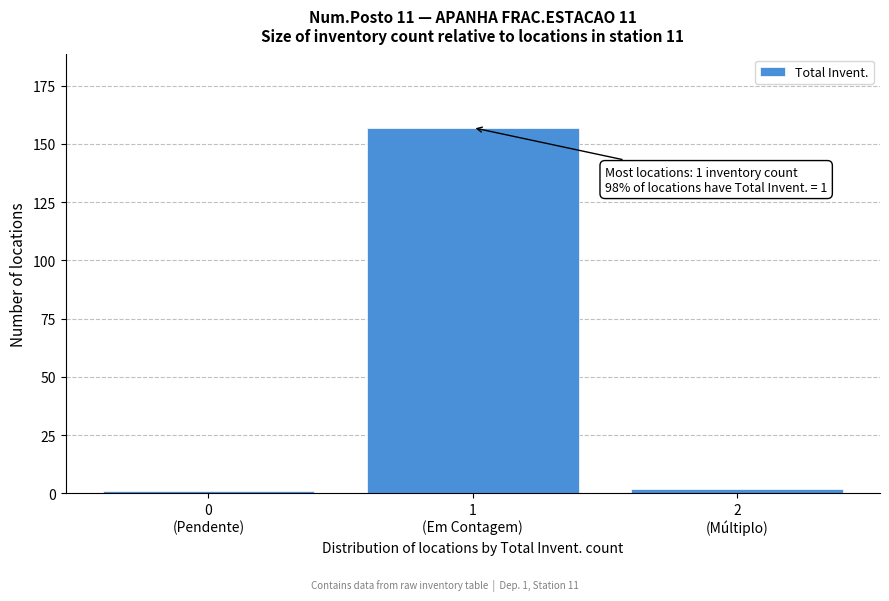

Reading right to left, what are all the values shown in this chart?

2	157	1